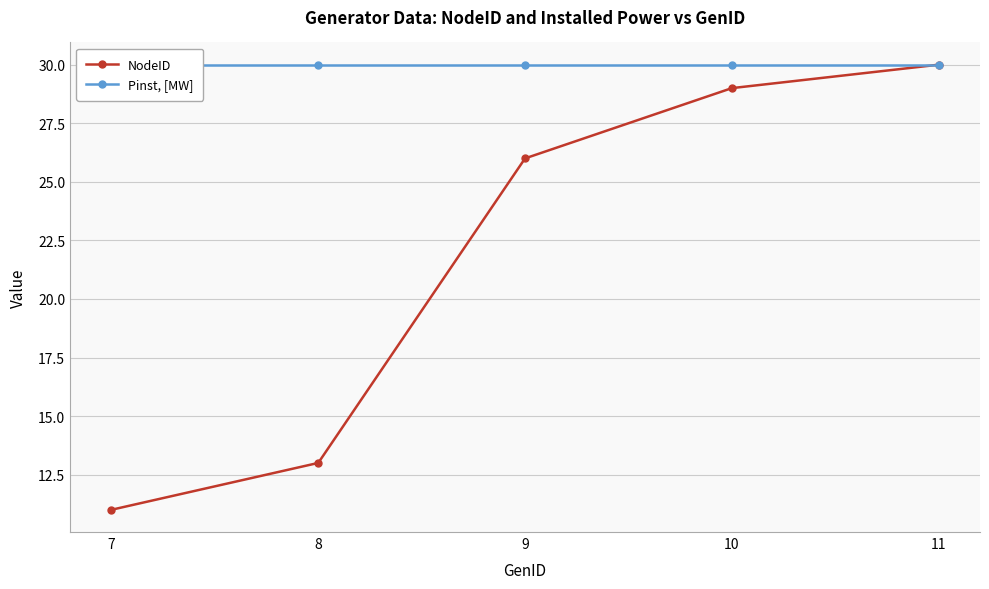

Reading left to right, what are all the values shown in this chart?

NodeID: 11	13	26	29	30
Pinst, [MW]: 30	30	30	30	30